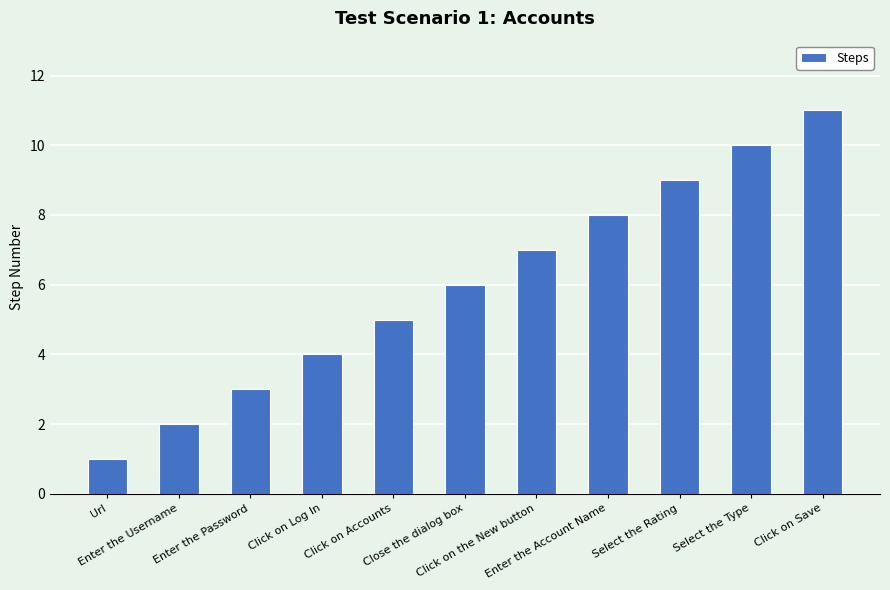

Approximately how many times larger is the value at Enter the Account Name compared to Click on Save?

0.7